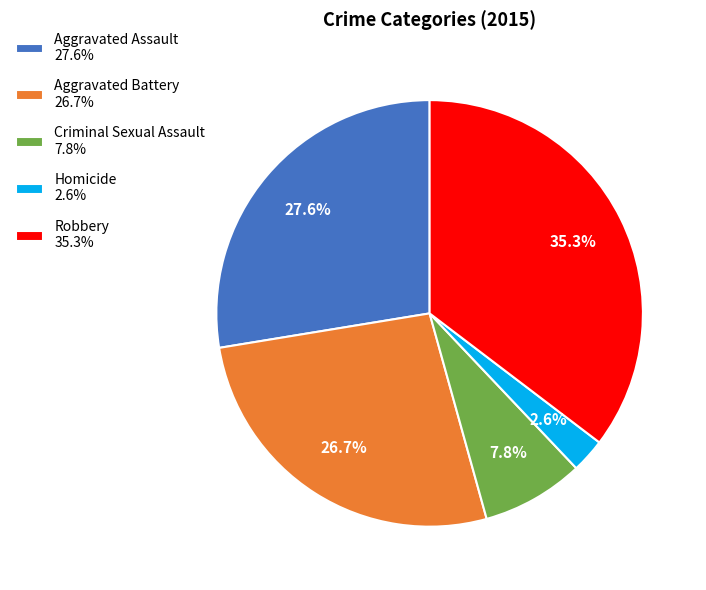

Approximately how many times larger is the value at Robbery 35.3% compared to Aggravated Assault 27.6%?

1.3